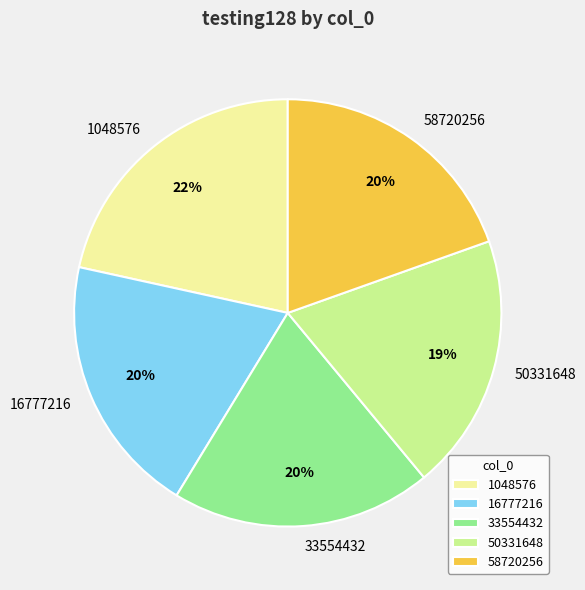

What percentage is the 58720256 slice, to the nearest percent?

20%